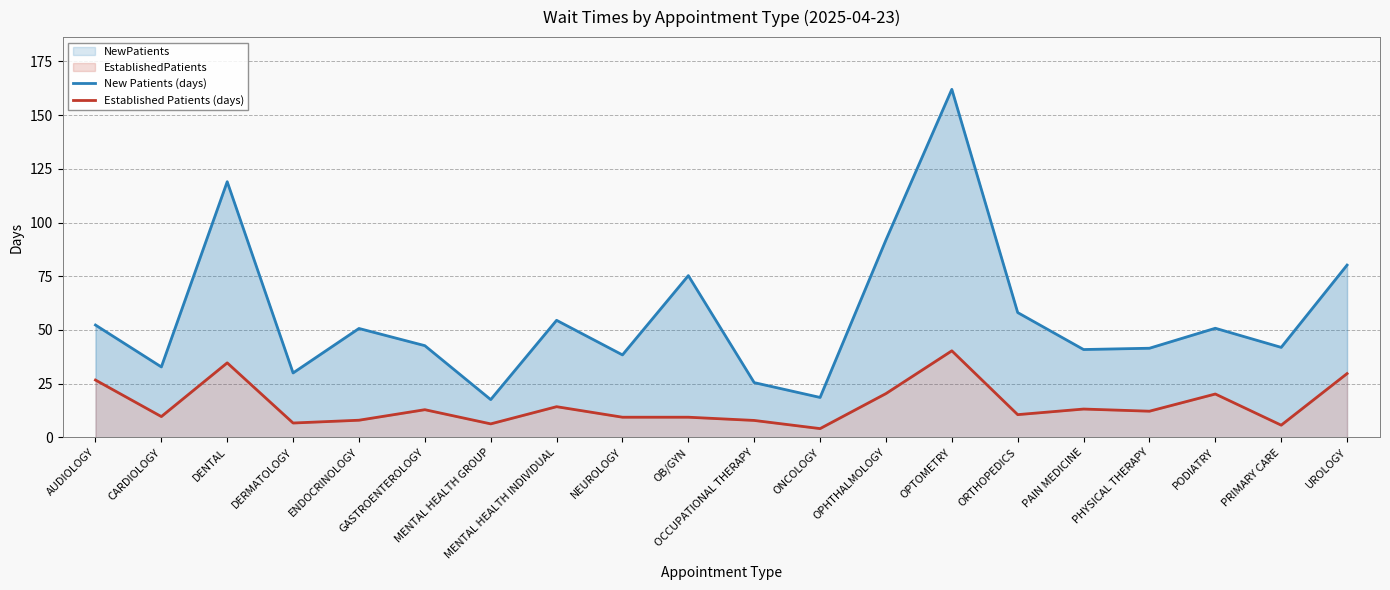

Which has a higher value, NEUROLOGY or ORTHOPEDICS?

ORTHOPEDICS